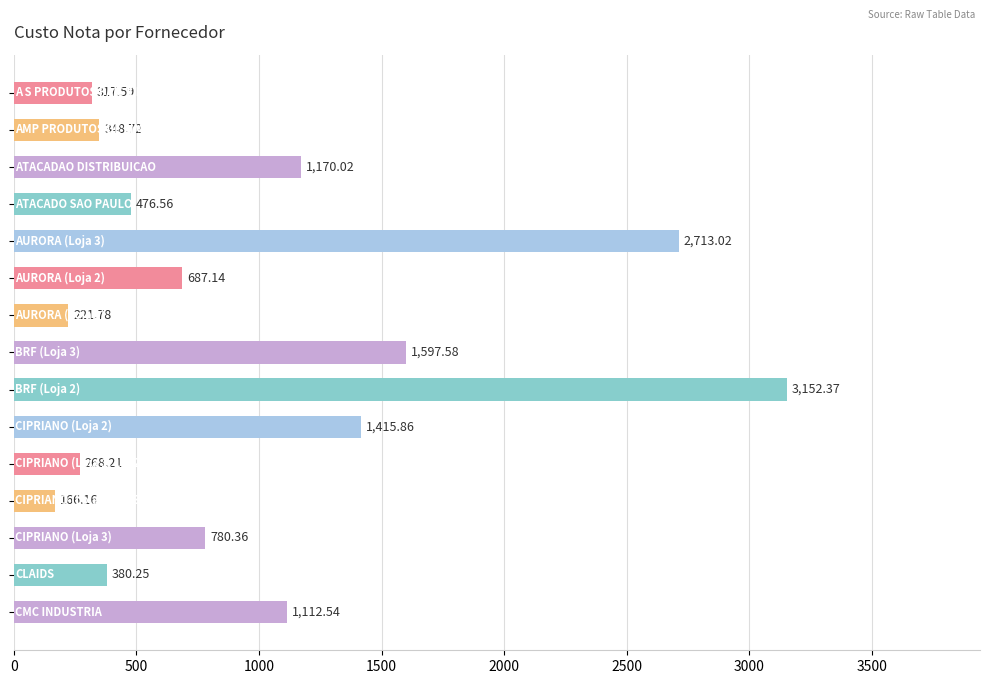

What is the difference between the maximum and minimum values?

2986.2